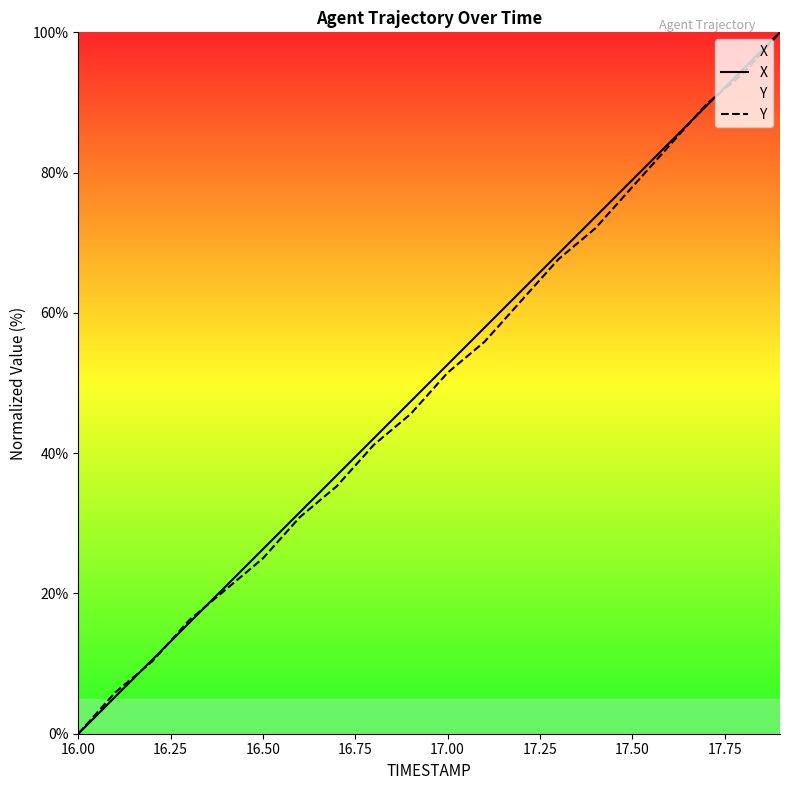

What are all the series names shown in the legend?

X, Y